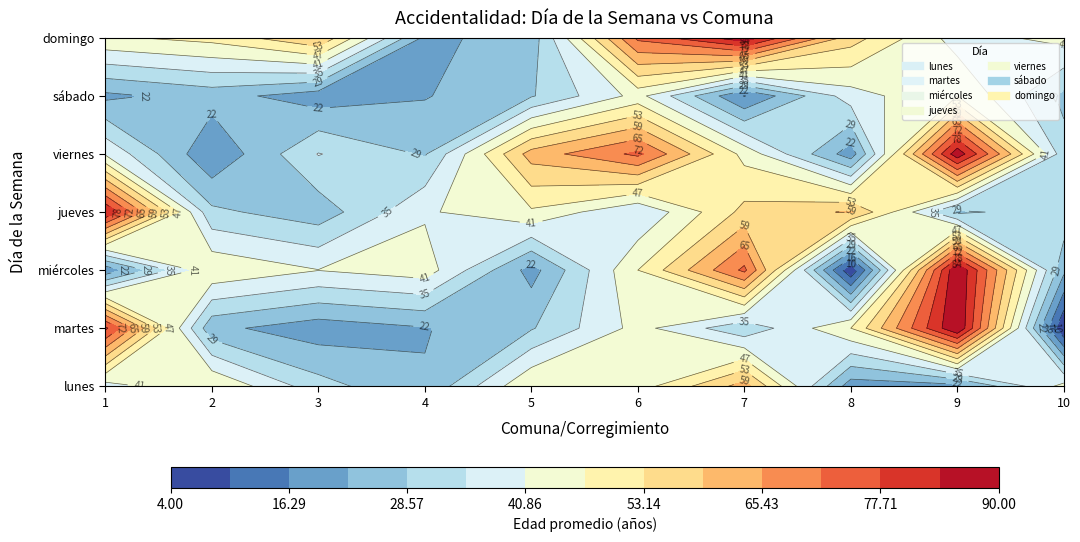

Is the value of viernes at 8 greater than the value of miércoles at 2?

No